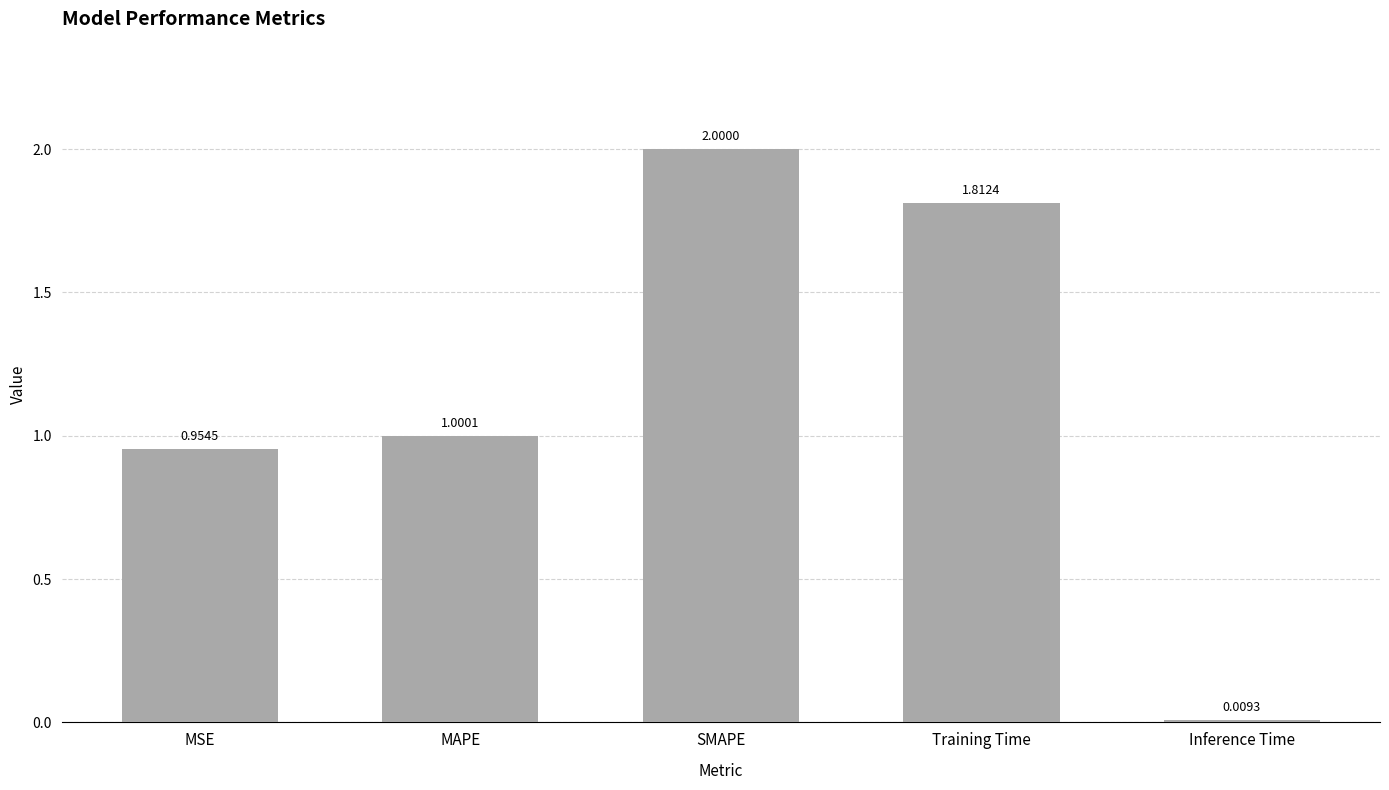

What is the label of the 5th bar from the left?

Inference Time